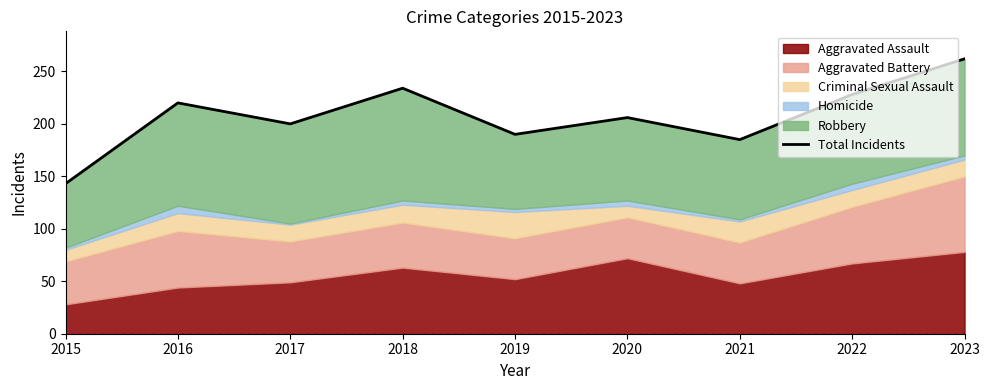

List the labels in order of value, largest first.

2023, 2018, 2022, 2016, 2020, 2017, 2019, 2021, 2015